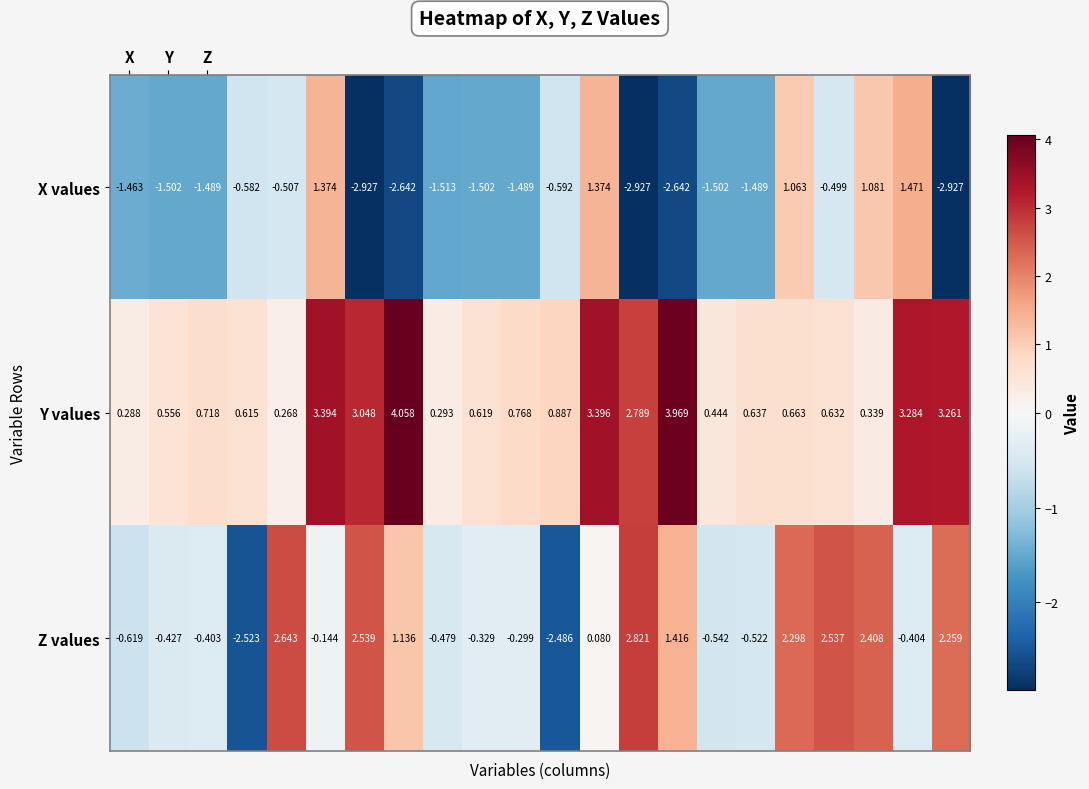

Which series has the widest spread of values?

Z values